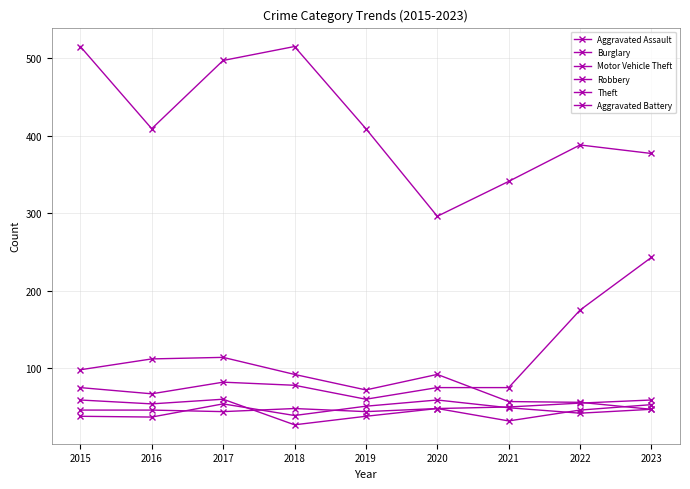

Count the number of data series in this chart.

6